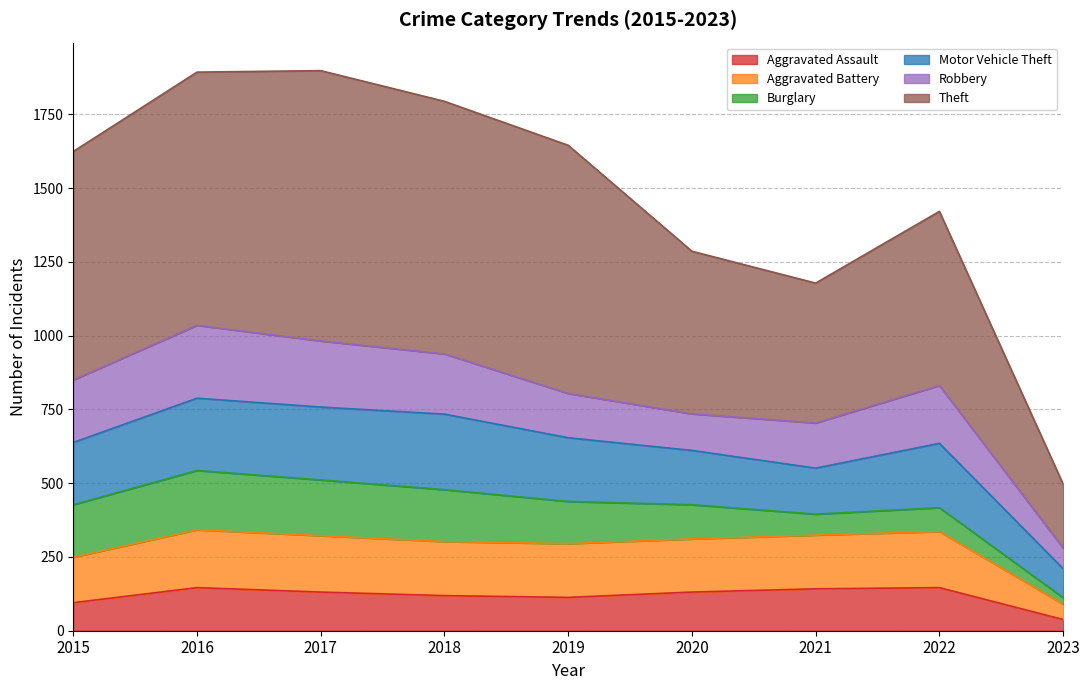

What is the sum of all Aggravated Assault values?

1061